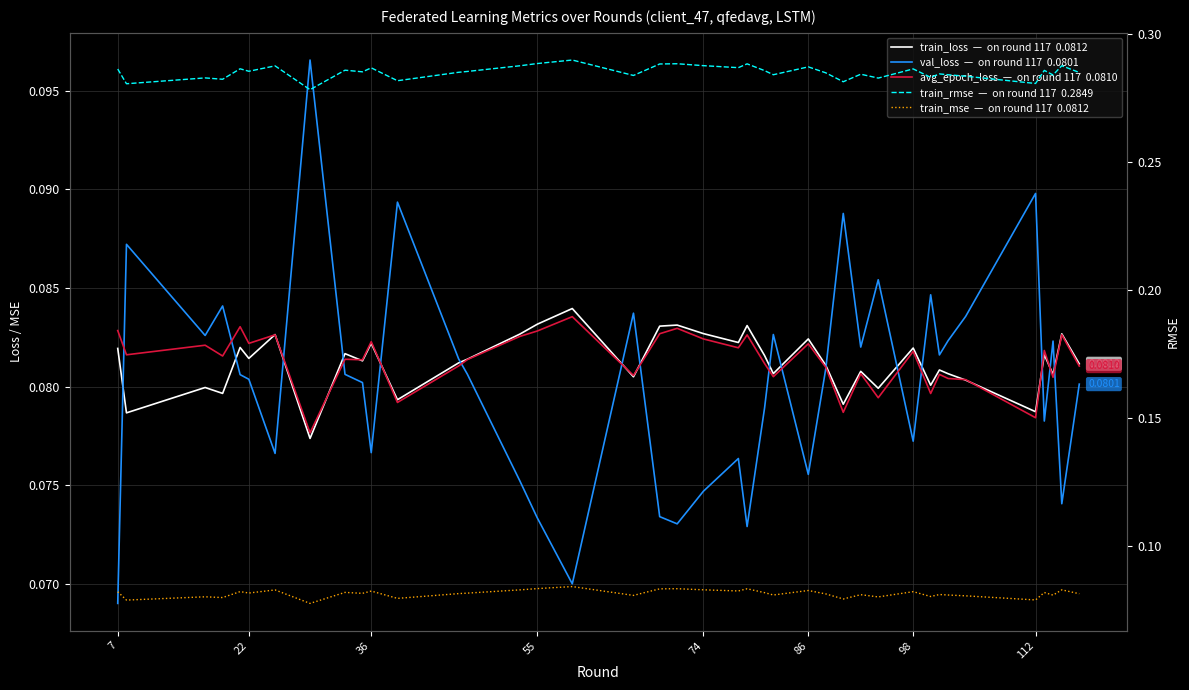

At how many categories does at least one series exceed 0?

40